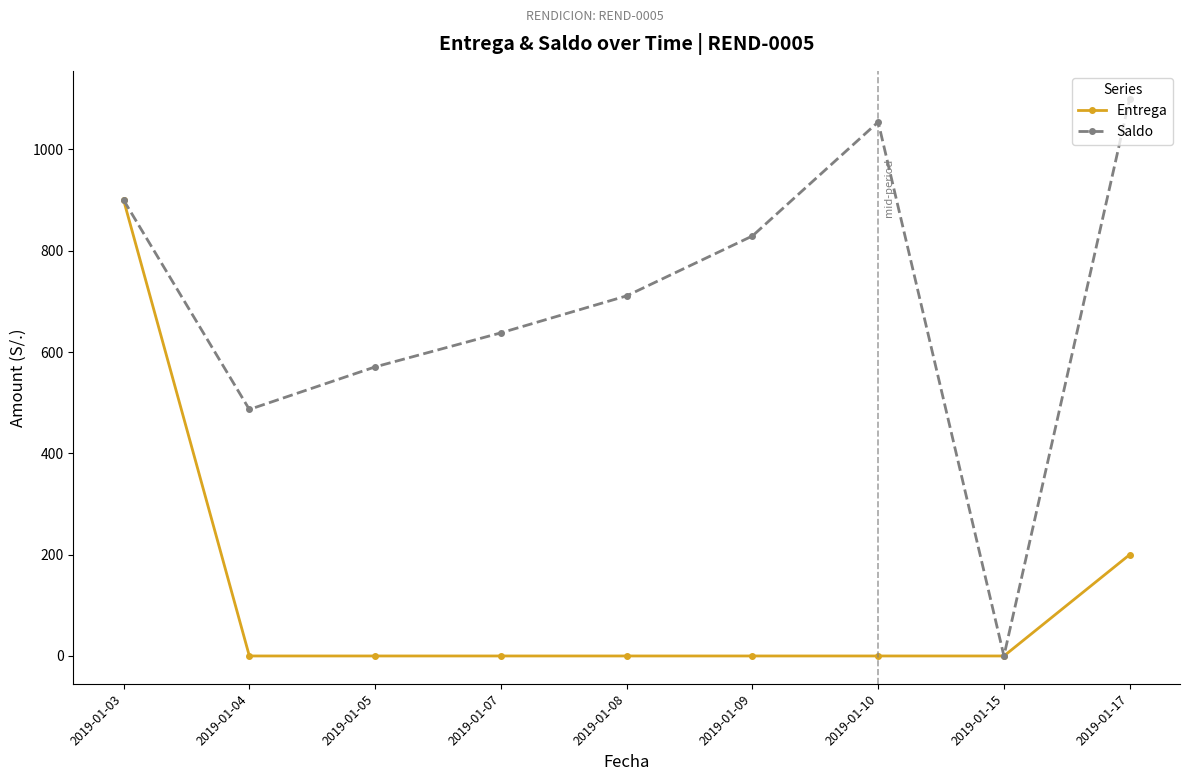

How many series are shown in this chart?

2